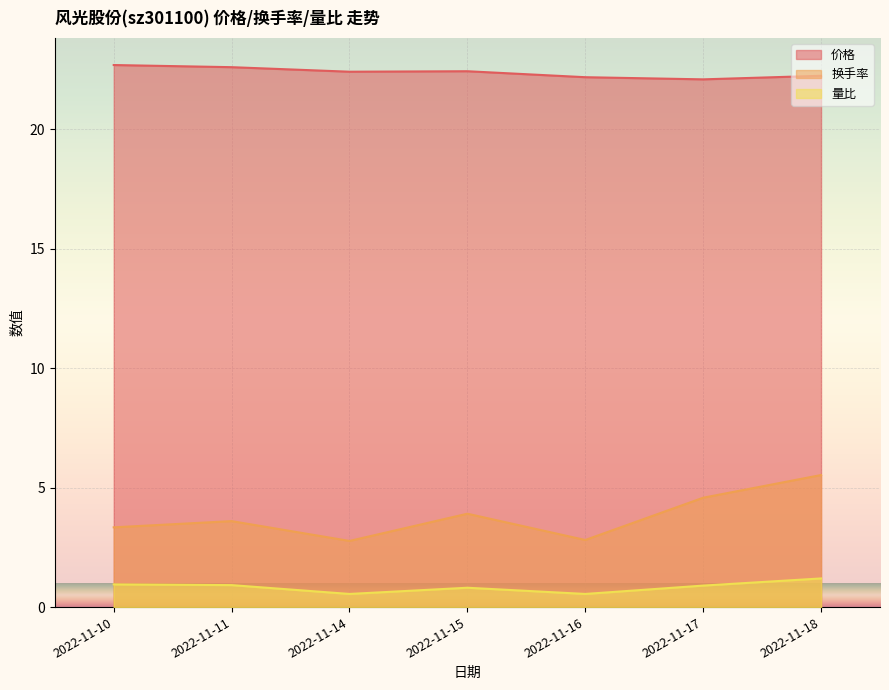

At which category is the sum across all series the highest?

2022-11-18